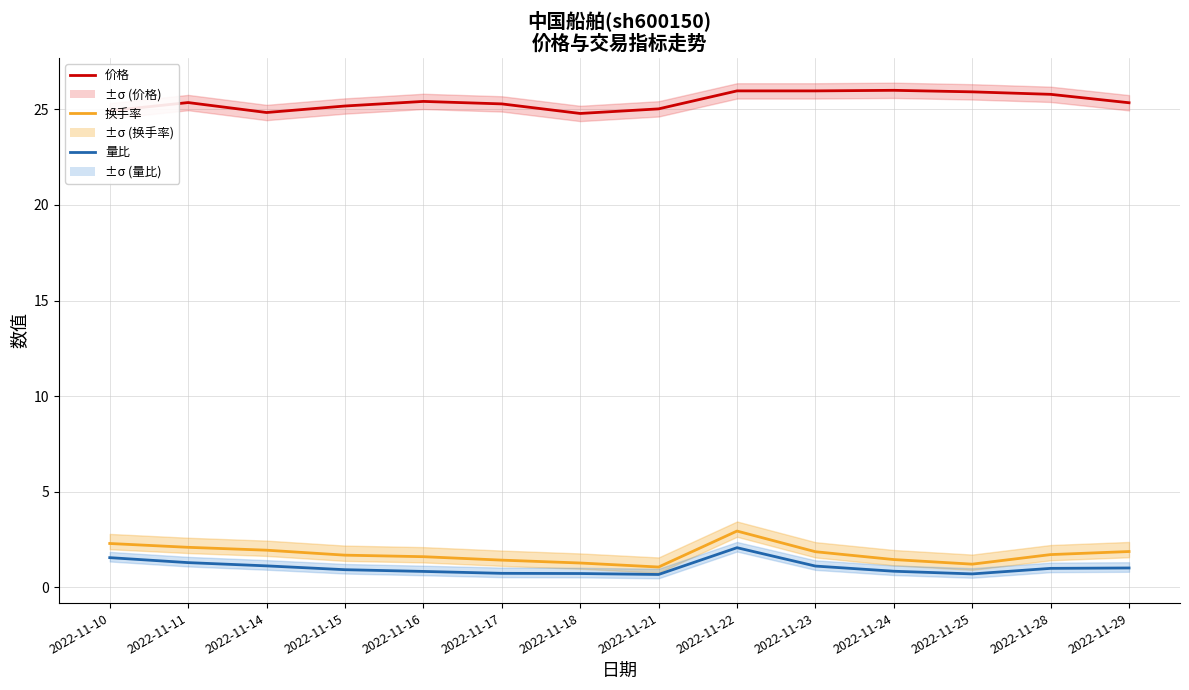

Reading left to right, extract all data points from this chart.

价格: 24.9	25.4	24.8	25.2	25.4	25.3	24.8	25.0	26.0	26.0	26.0	25.9	25.8	25.3
换手率: 2.3	2.1	1.9	1.7	1.6	1.4	1.3	1.1	3.0	1.9	1.5	1.2	1.7	1.9
量比: 1.6	1.3	1.1	0.9	0.8	0.7	0.7	0.7	2.1	1.1	0.8	0.7	1.0	1.0